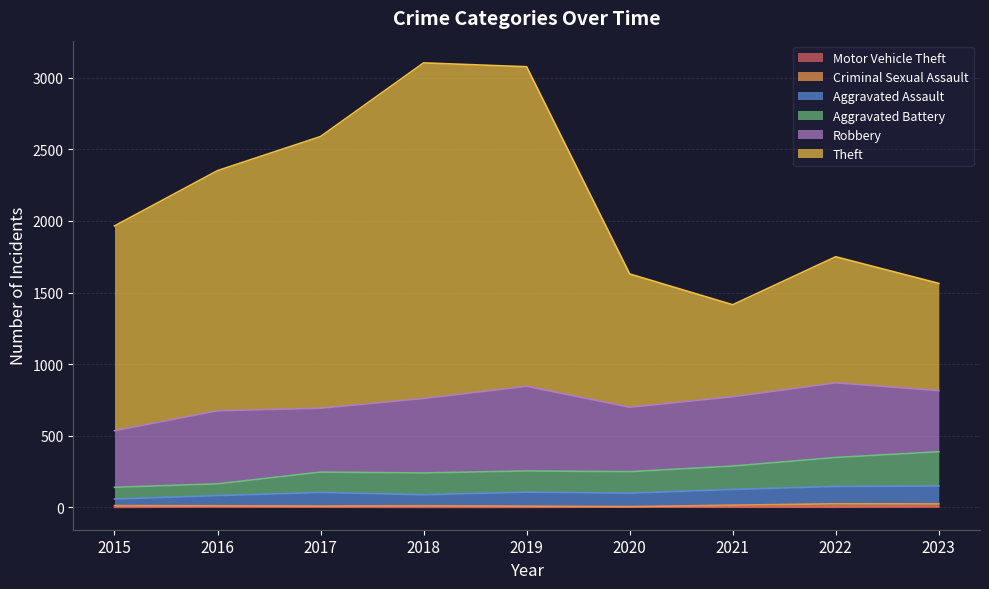

True or false: Theft and Aggravated Battery cross at least once.

False